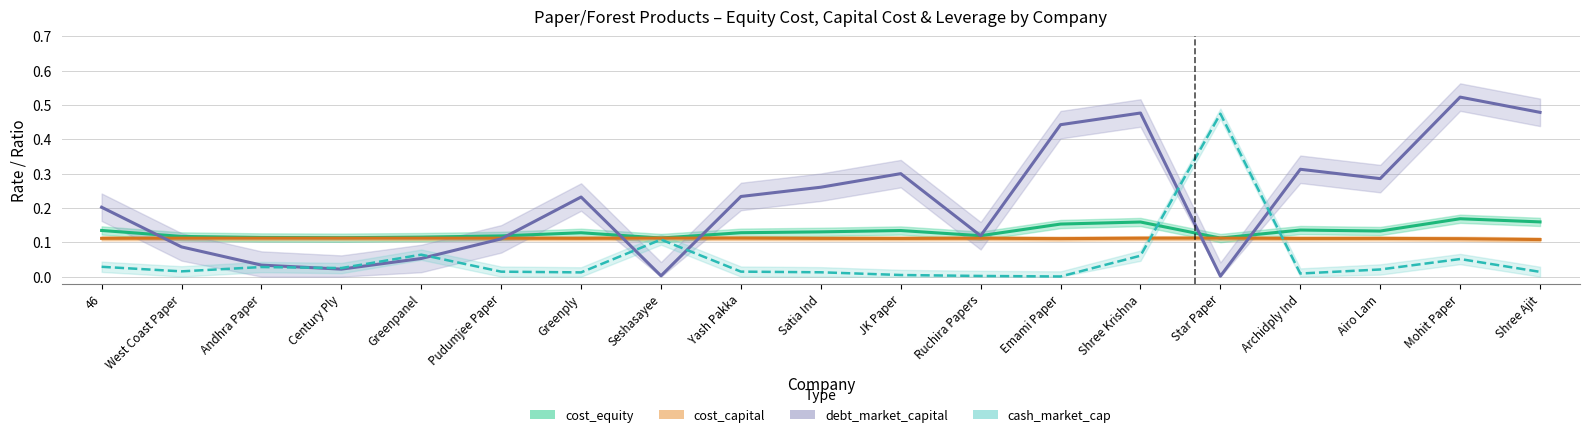

At how many categories does at least one series exceed 0?

19